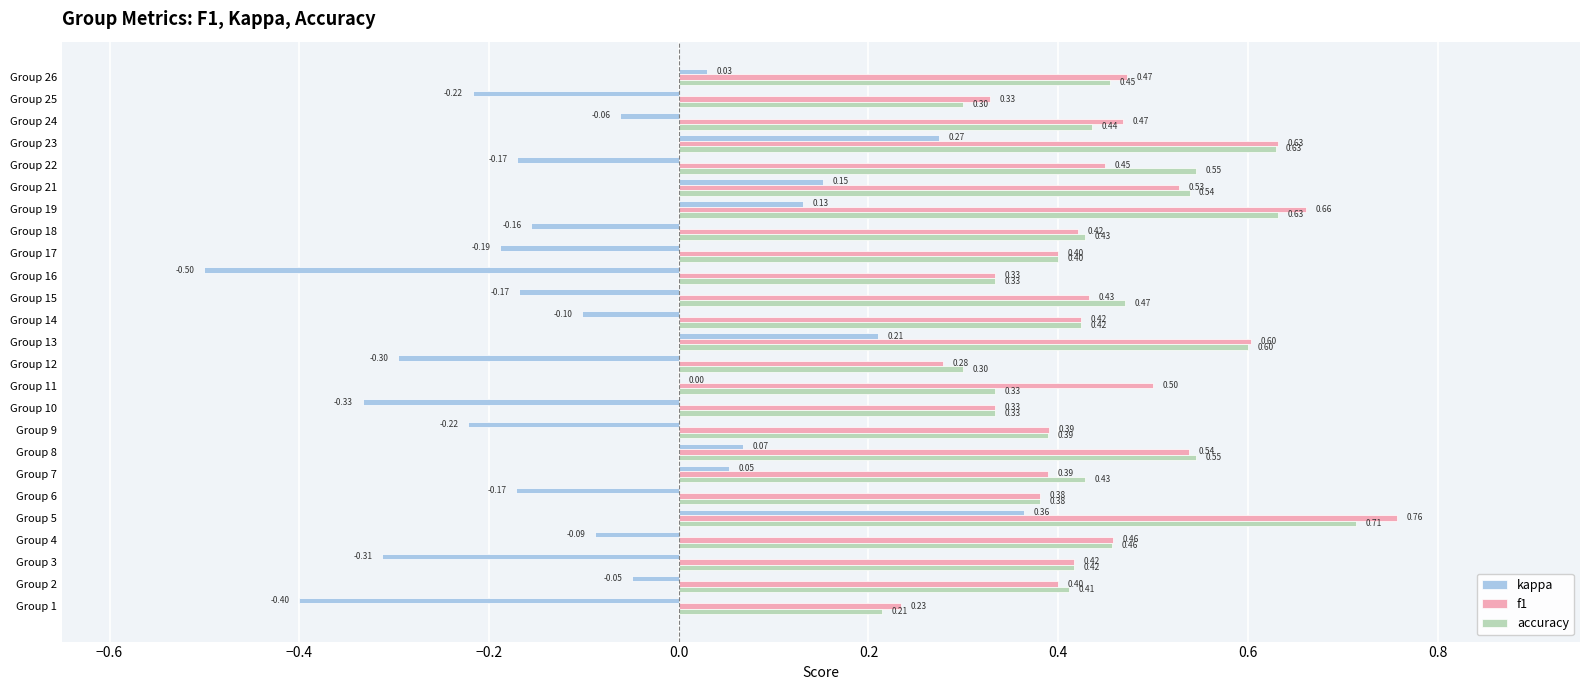

Which series has the largest total across all categories?

f1